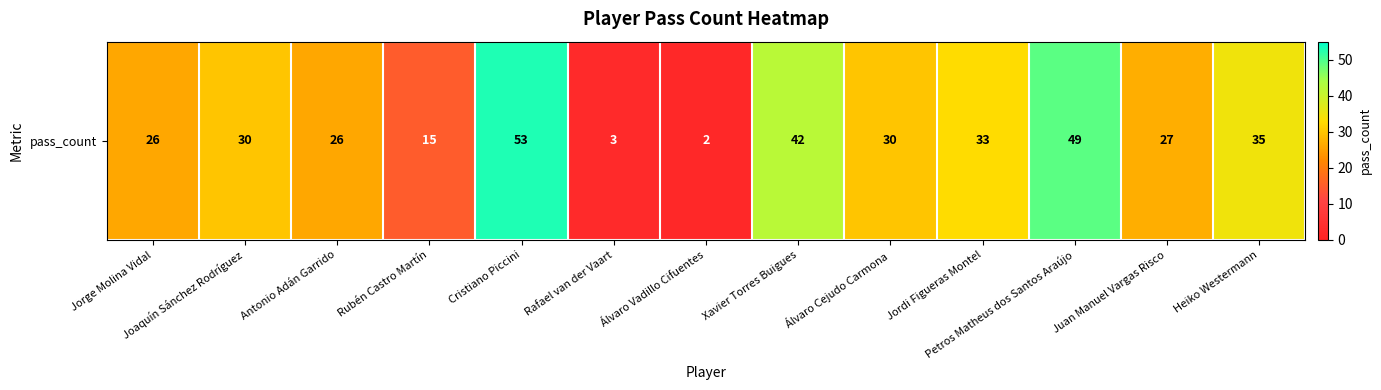

List the labels in order of value, smallest first.

Álvaro Vadillo Cifuentes, Rafael van der Vaart, Rubén Castro Martín, Jorge Molina Vidal, Antonio Adán Garrido, Juan Manuel Vargas Risco, Joaquín Sánchez Rodríguez, Álvaro Cejudo Carmona, Jordi Figueras Montel, Heiko Westermann, Xavier Torres Buigues, Petros Matheus dos Santos Araújo, Cristiano Piccini